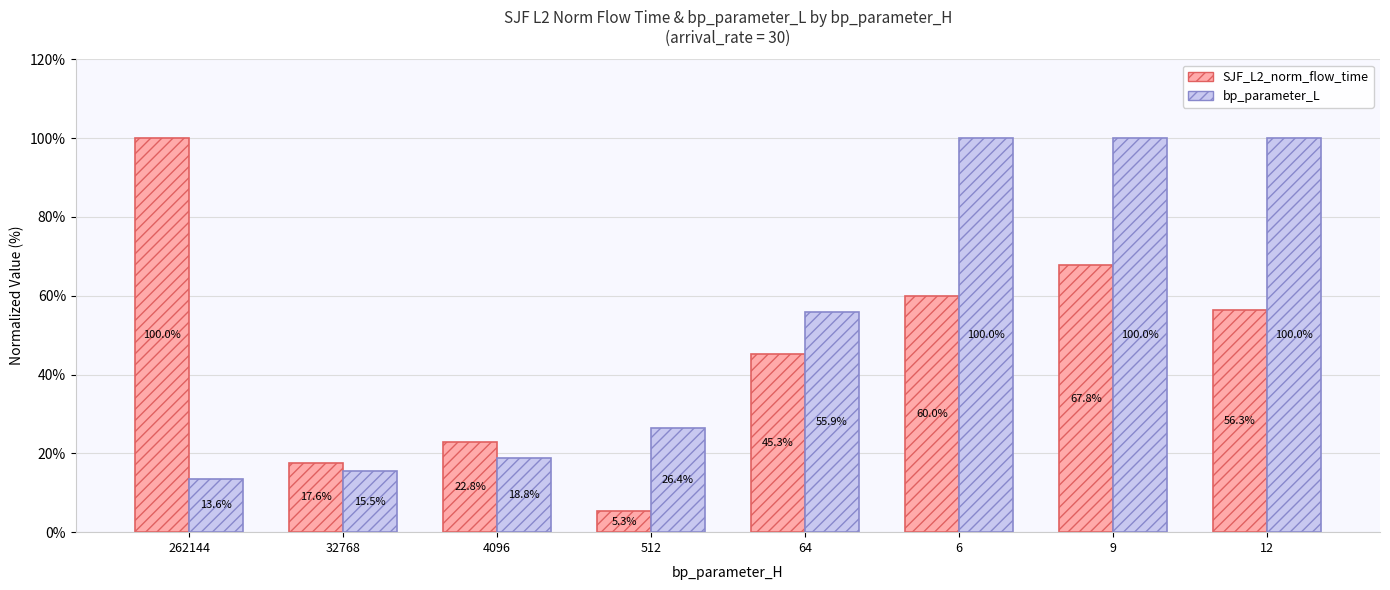

What is the spread (max minus min) of values at 262144?

86.4